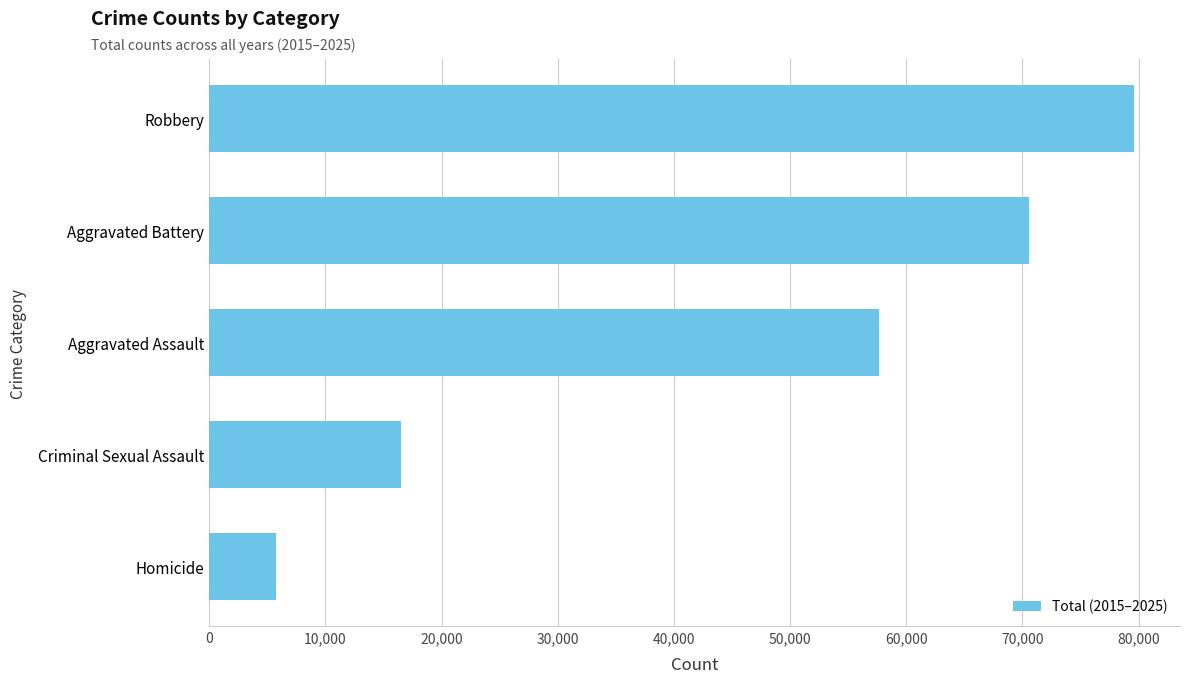

Reading bottom to top, transcribe all the data shown in this chart.

Homicide=5740	Criminal Sexual Assault=16526	Aggravated Assault=57638	Aggravated Battery=70551	Robbery=79591